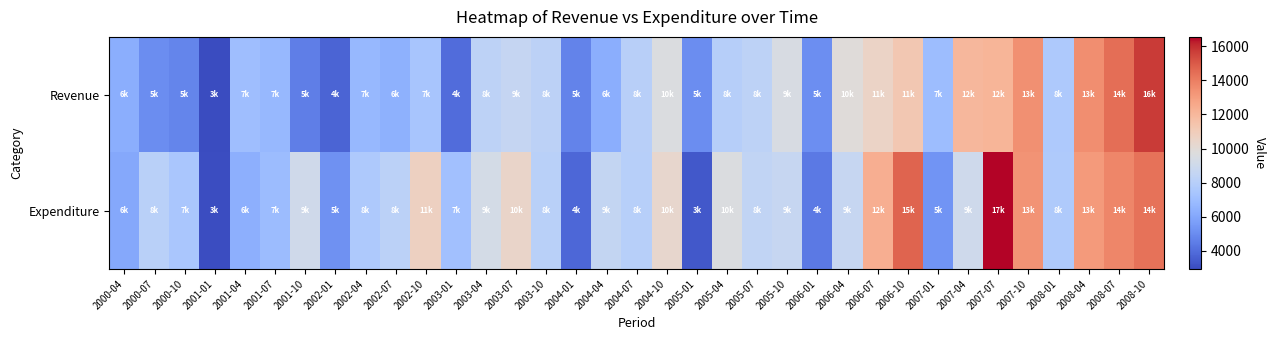

Which label corresponds to the smallest value in the chart?

2001-01